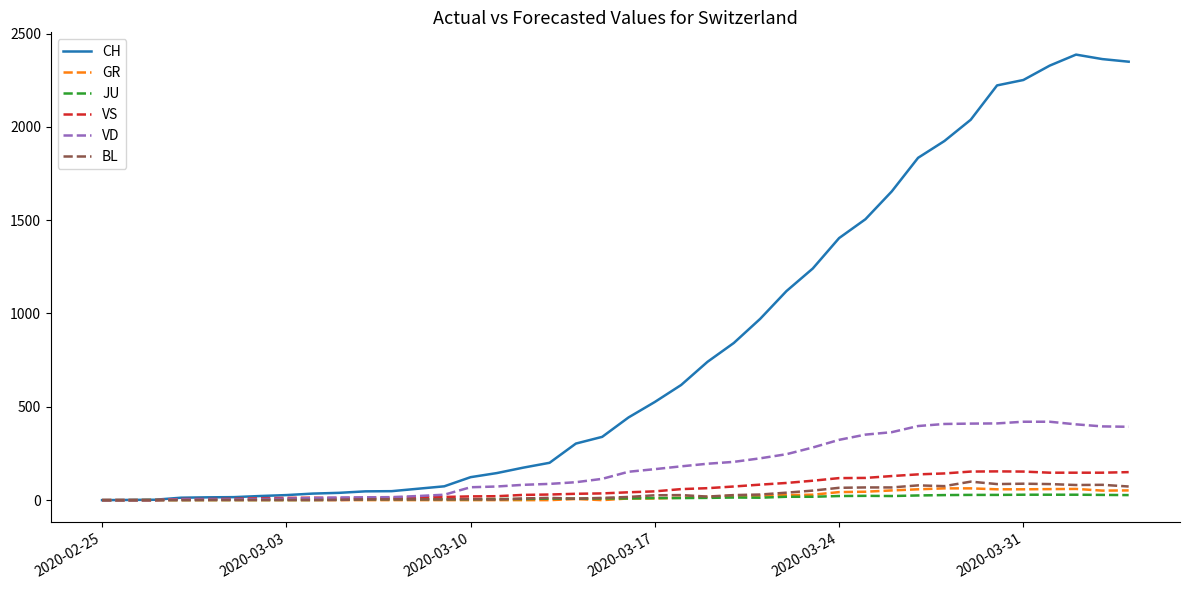

What is the maximum value for CH?

2387